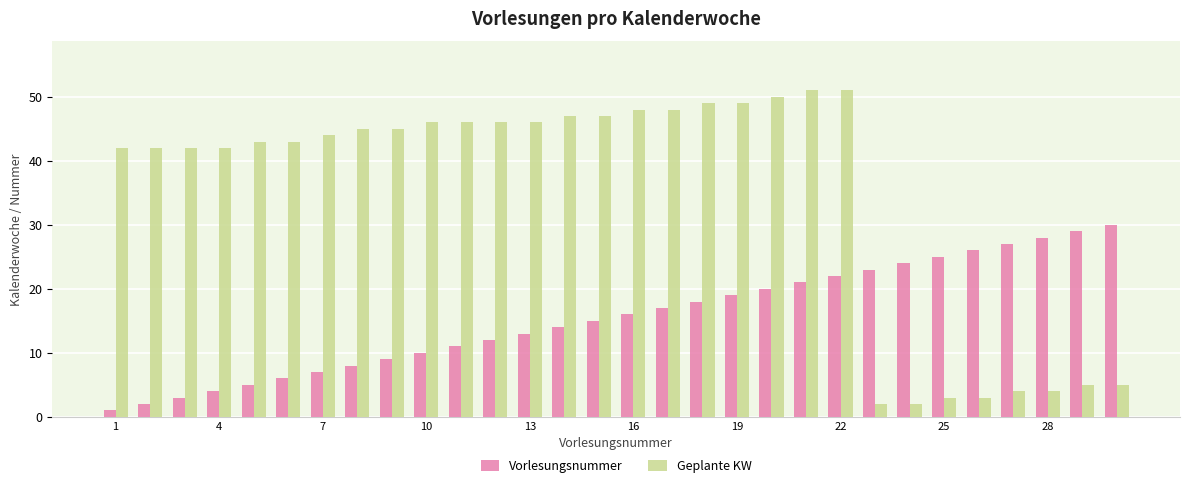

What is the maximum value shown in the chart?

51